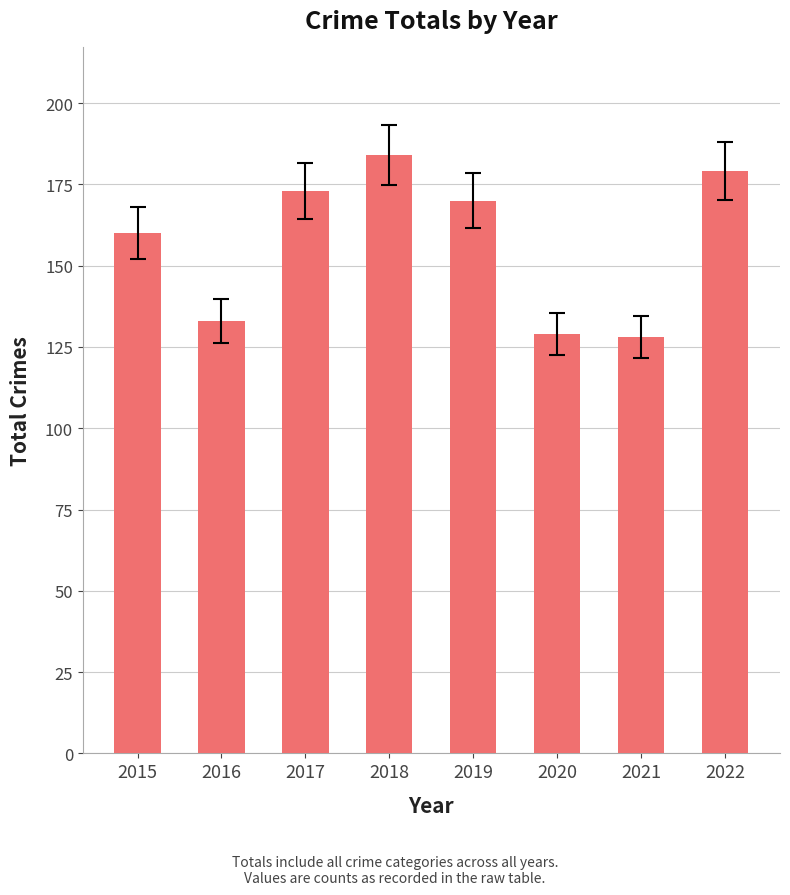

What is the approximate value at 2018?

184